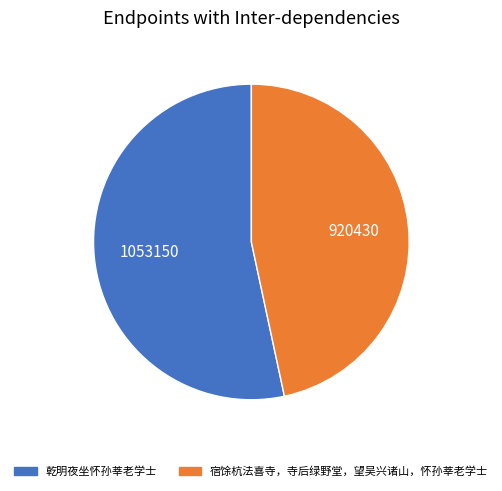

True or false: 宿馀杭法喜寺，寺后绿野堂，望吴兴诸山，怀孙莘老学士 accounts for 47% of the total.

True